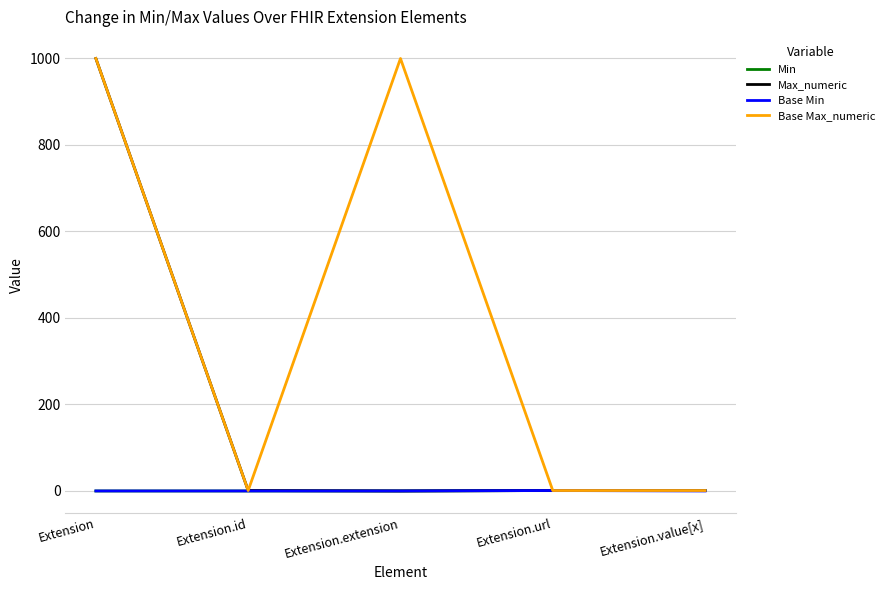

What is the difference between the Min values at Extension.value[x] and Extension?

1